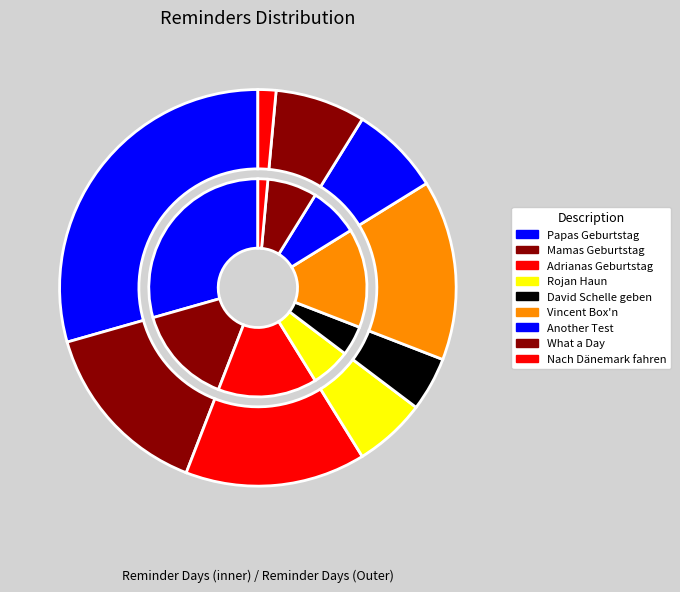

What is the largest slice in the pie chart?

Papas Geburtstag